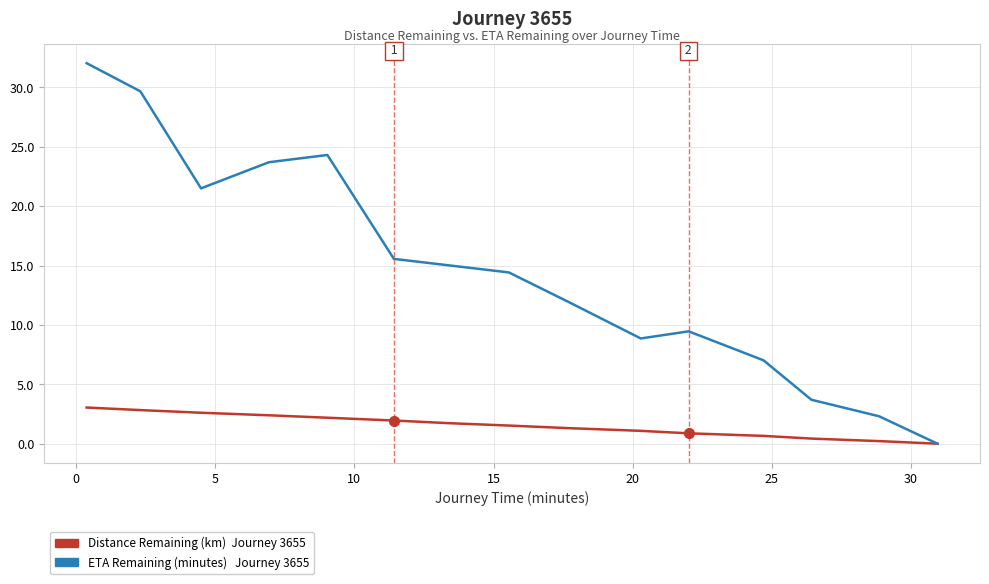

What is the greatest value displayed?

32.0